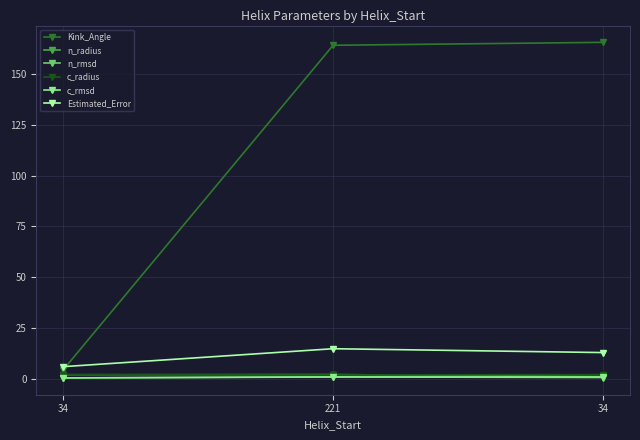

Between 221 and 34, which series saw the biggest shift?

Estimated_Error